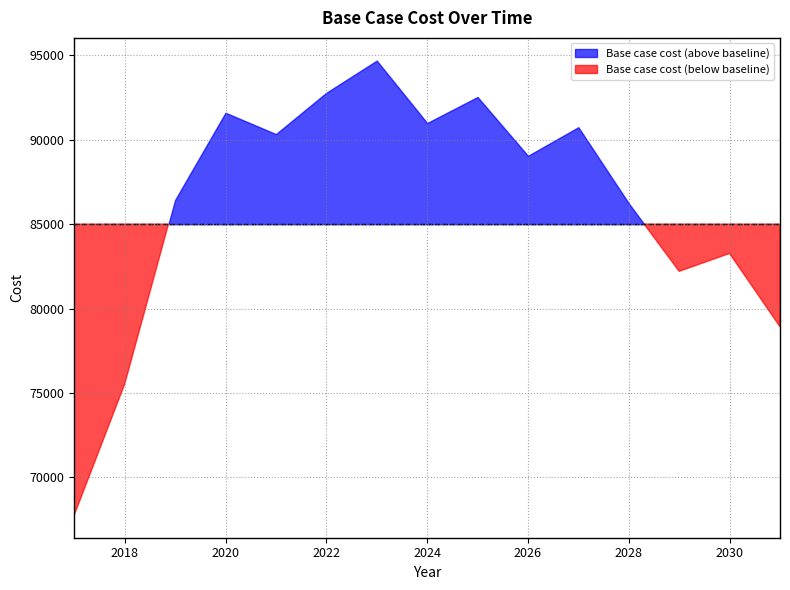

Between 2017 and 2018, which is larger?

2018